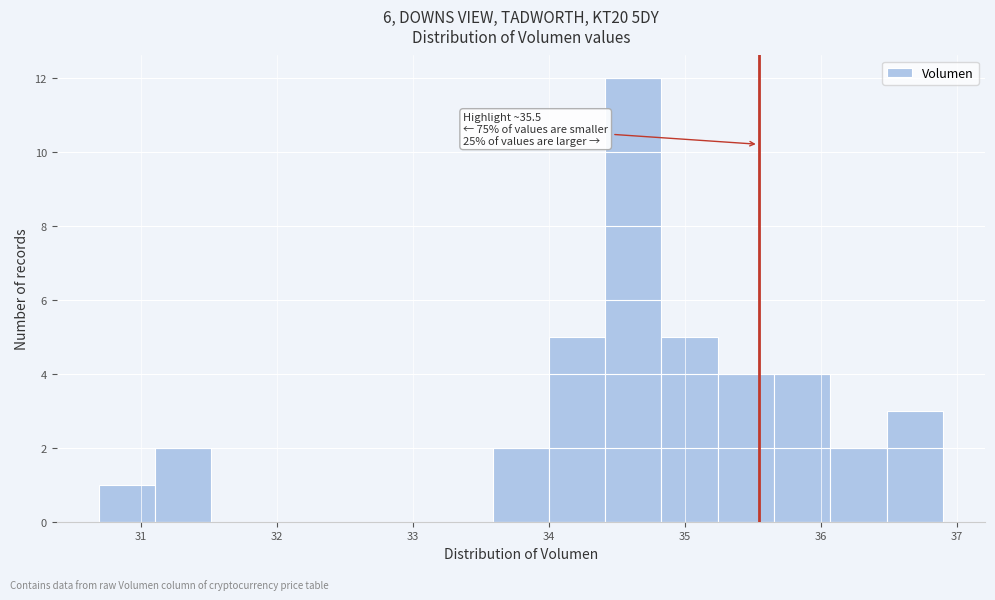

Over which range of the x-axis is the bar tallest?

34.4 to 34.8